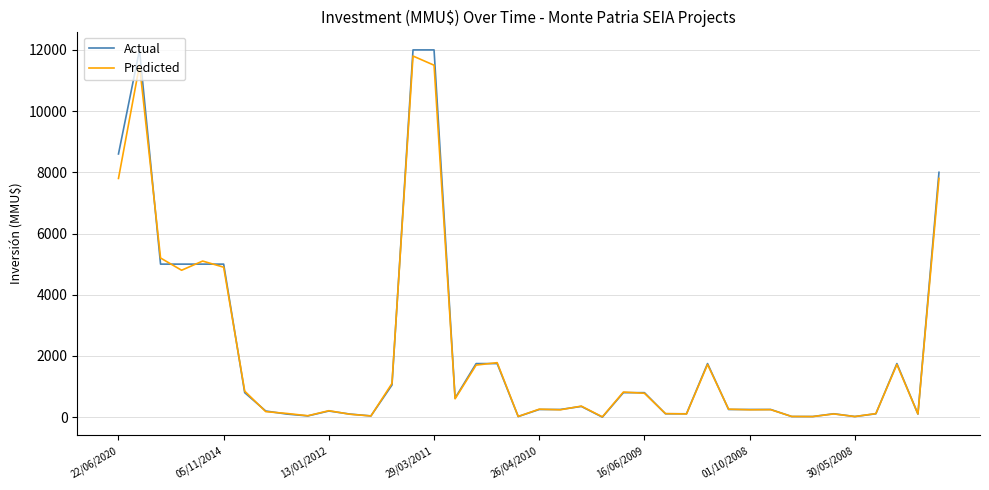

Which series has the largest range (max minus min)?

Actual